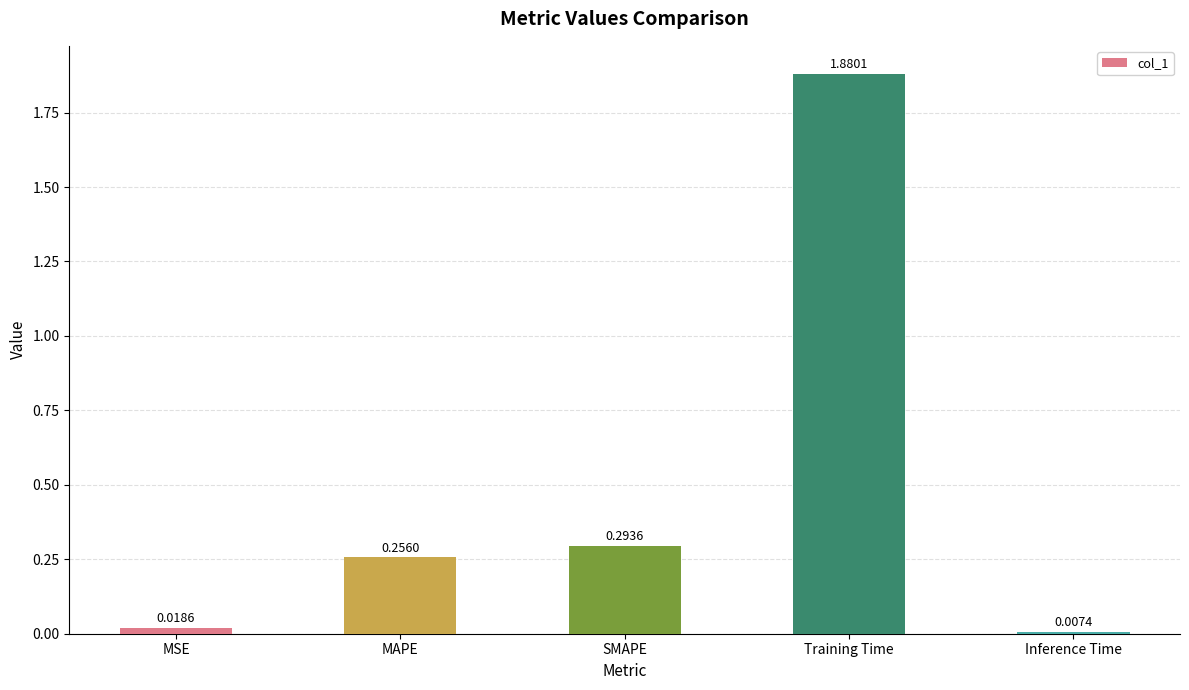

What is the change in value from Training Time to Inference Time?

-1.9